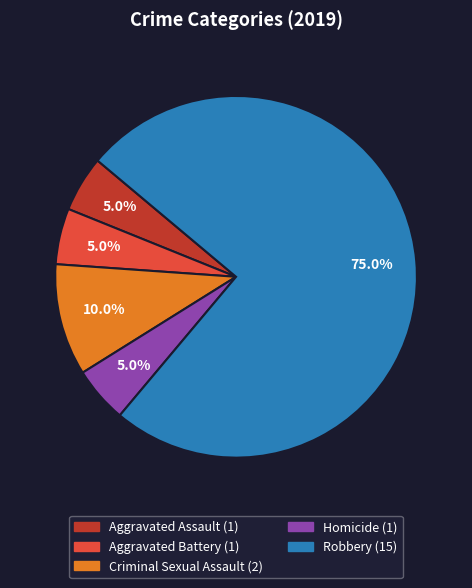

To the nearest percent, what is the average slice percentage?

20%